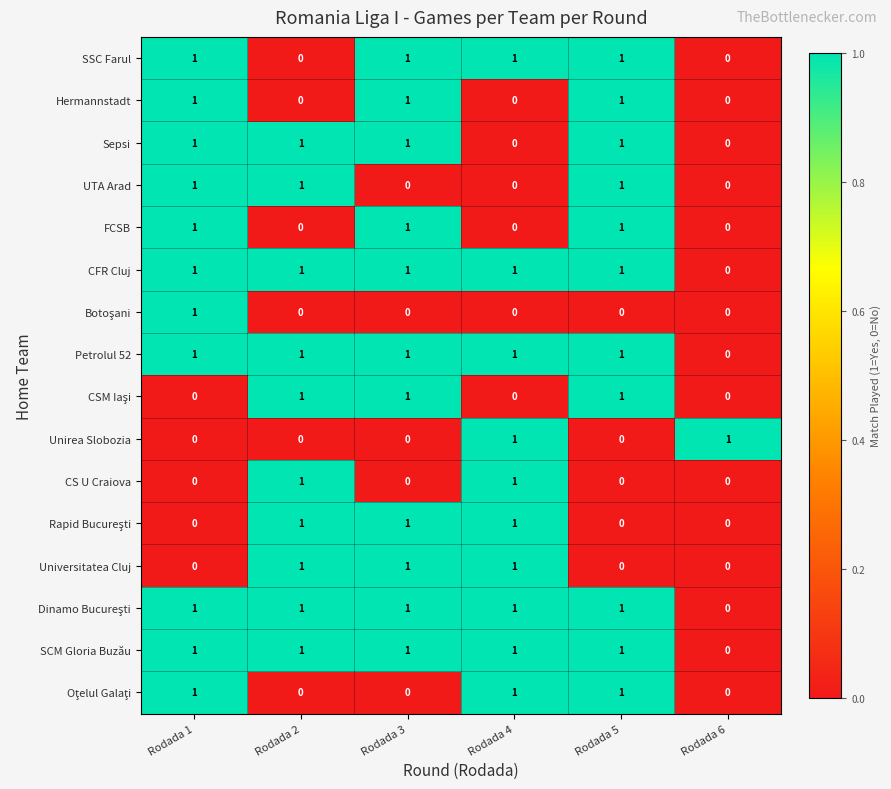

The value of Unirea Slobozia at Rodada 3 is 1. True or false?

False